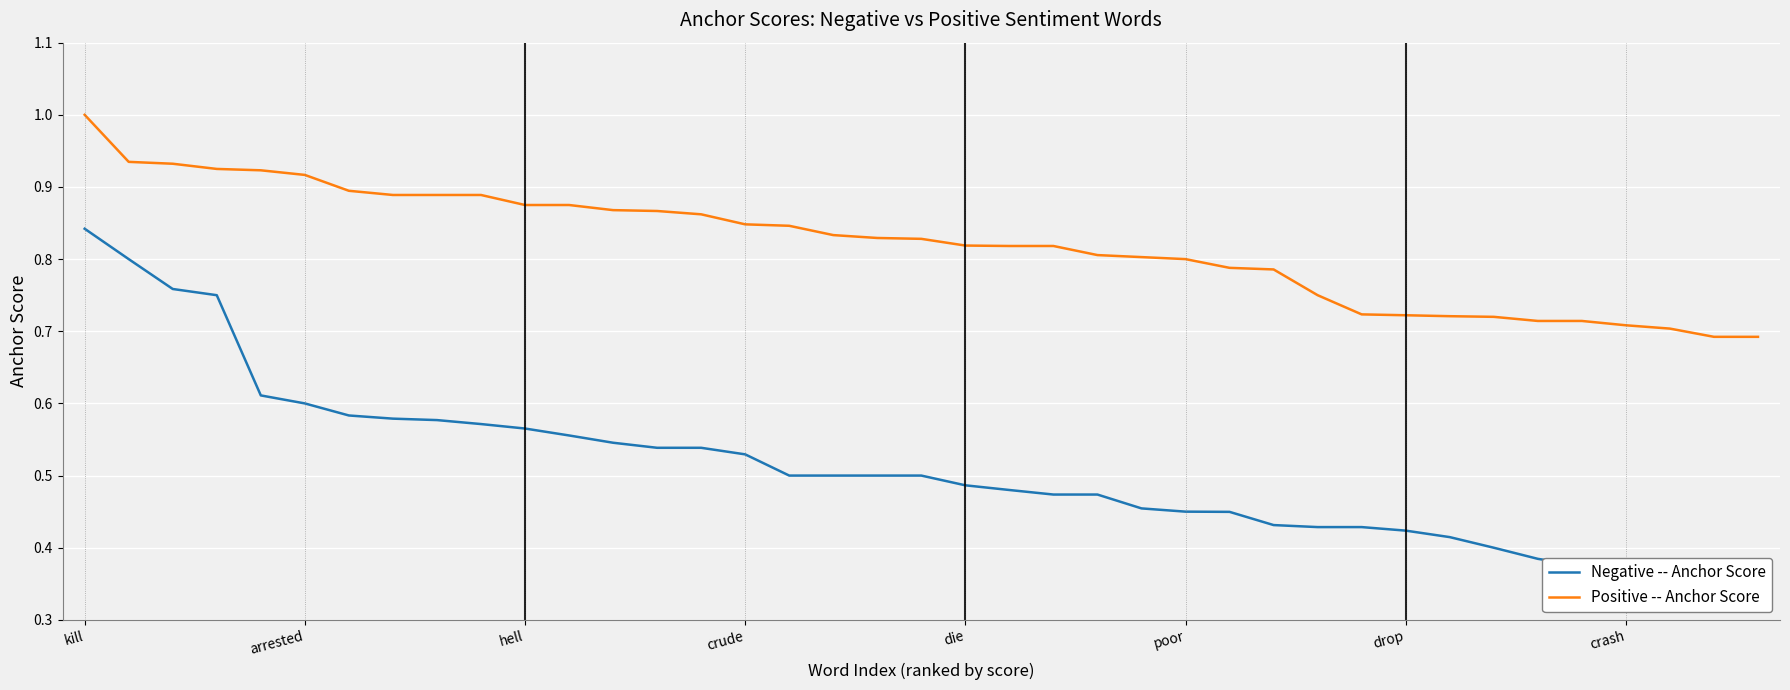

Which series has the widest spread of values?

Negative -- Anchor Score